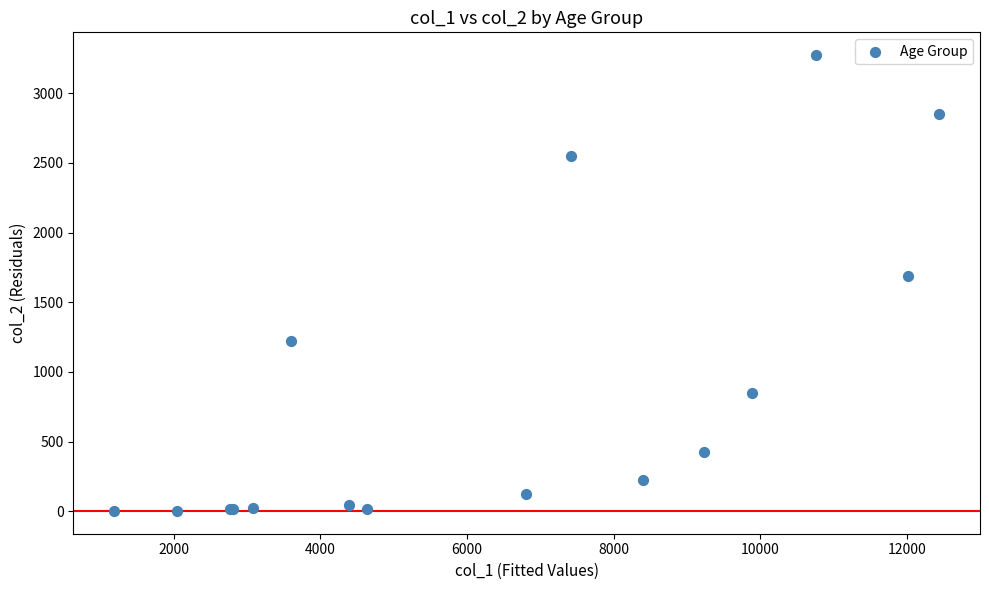

What Y value in the scatter plot is closest to 1638?

1690